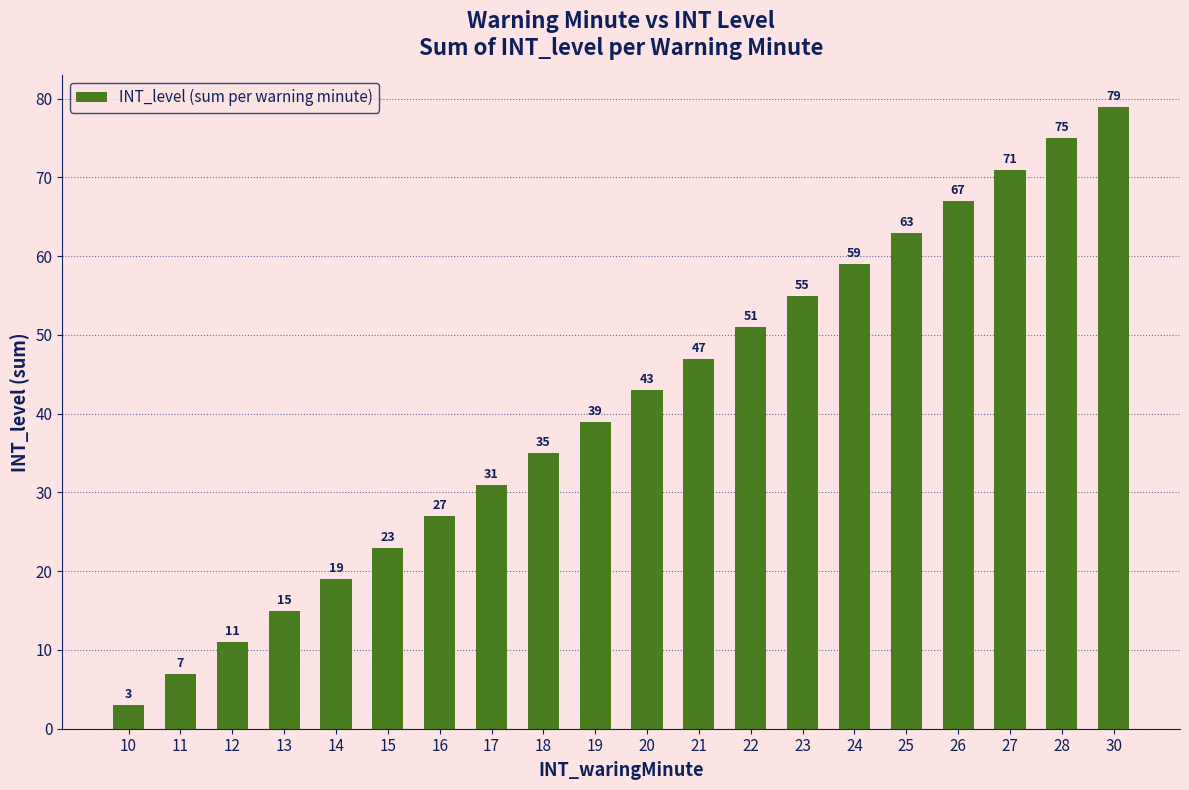

Rank the categories by value from highest to lowest.

30, 28, 27, 26, 25, 24, 23, 22, 21, 20, 19, 18, 17, 16, 15, 14, 13, 12, 11, 10